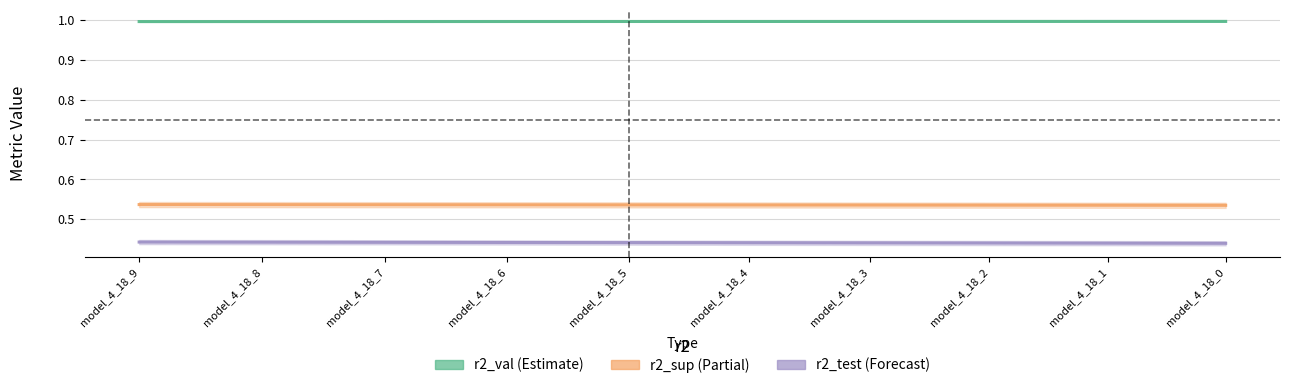

What is the value of the r2_test point at the 7th from the left?

0.4